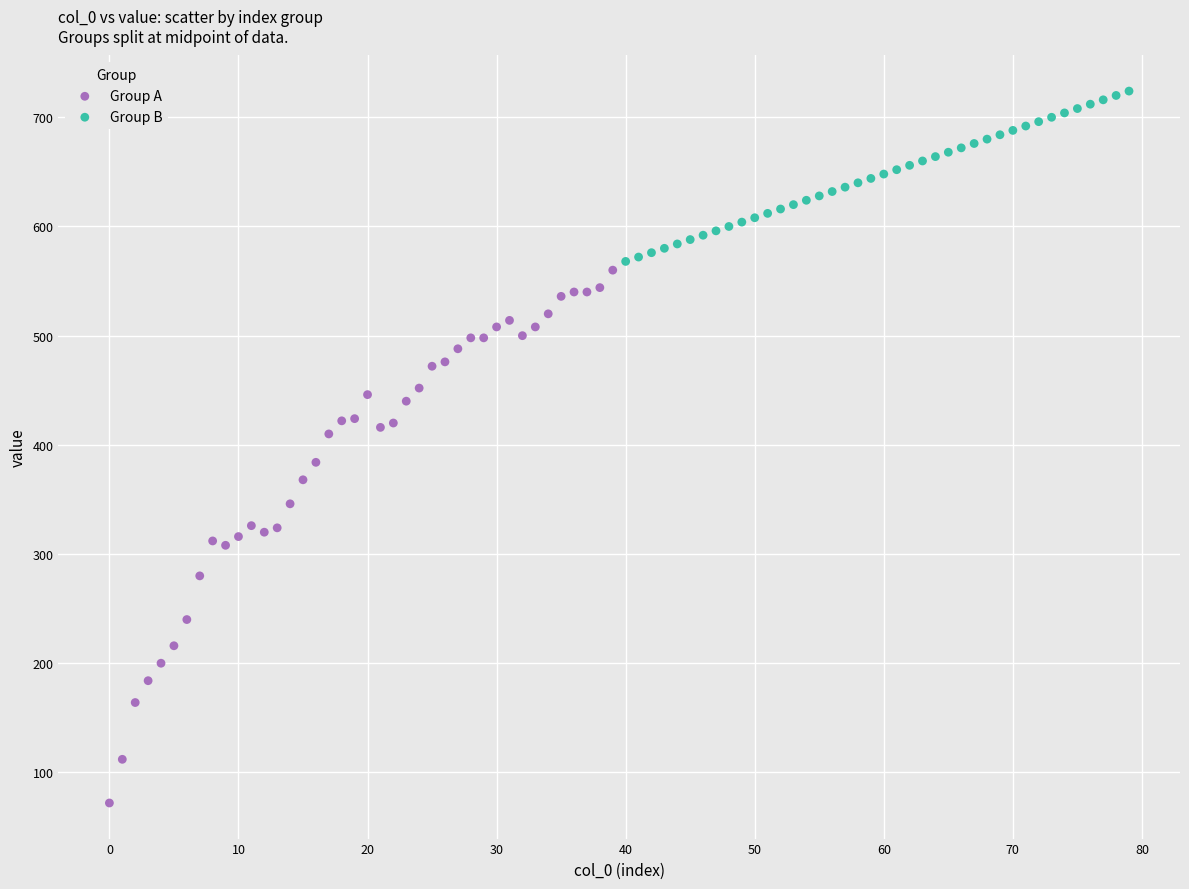

Which series has the widest spread of Y values?

Group A